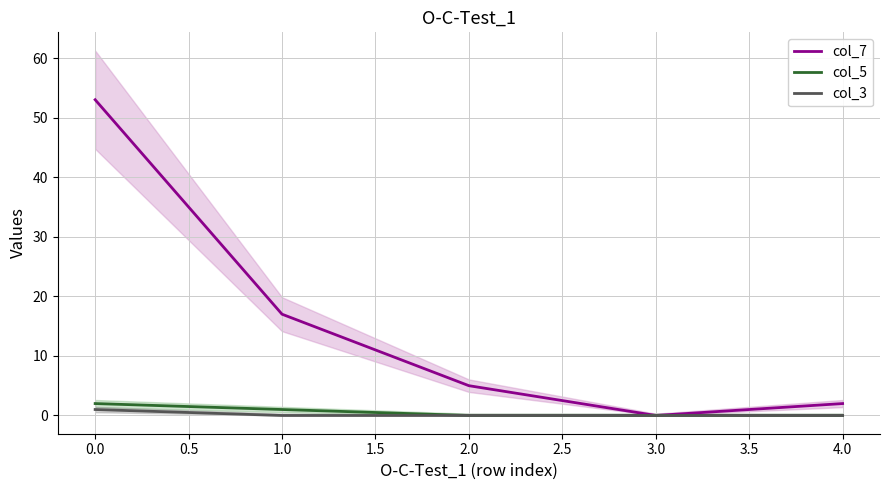

True or false: col_3 and col_7 intersect in this chart.

False